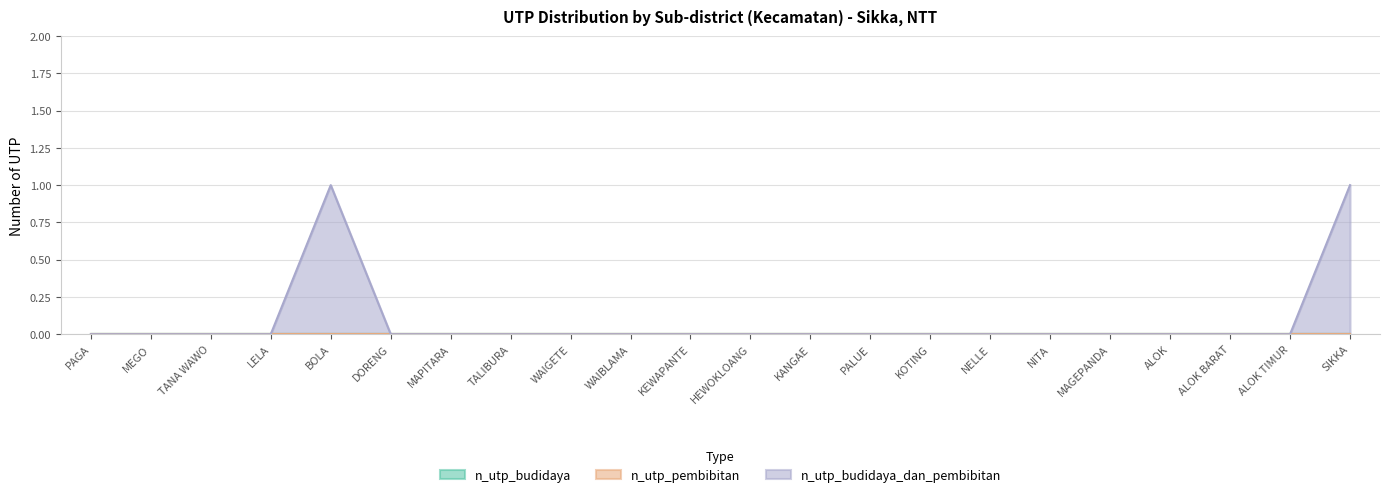

List the series in order of their peak value, lowest first.

n_utp_budidaya, n_utp_pembibitan, n_utp_budidaya_dan_pembibitan